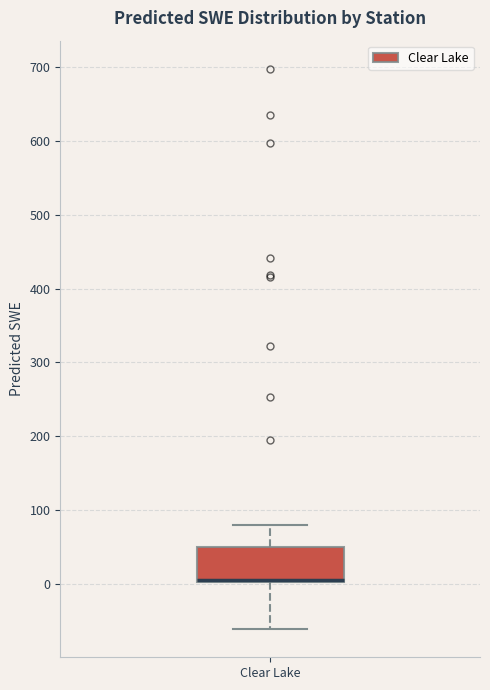

Transcribe this box plot: give where the median line is, the range the box spans, and where the two whiskers end, as read against the y-axis. The values are not printed on the chart, so give them approximately, as read against the axis.

median 10, box 0 to 50, whiskers -60 to 80